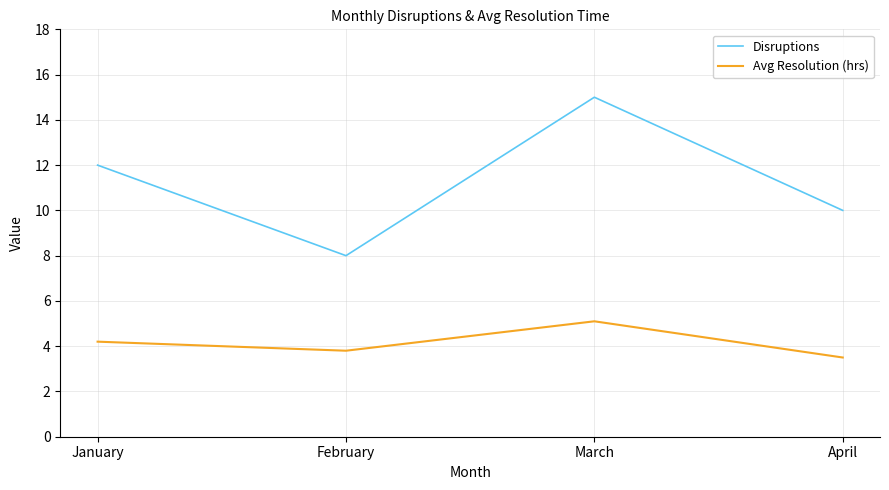

What are all the series names shown in the legend?

Disruptions, Avg Resolution (hrs)